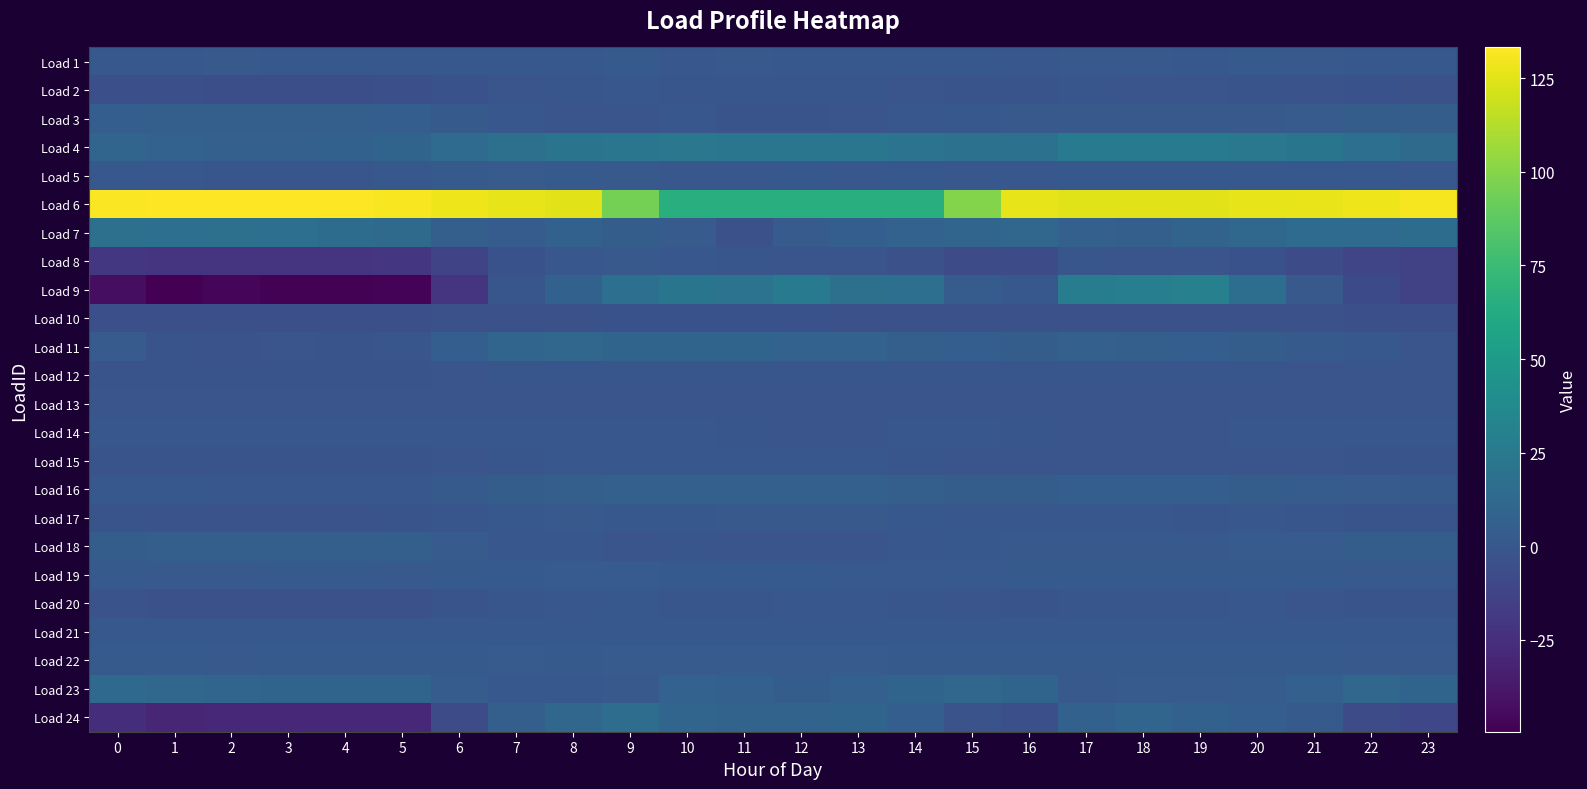

Rank the series at 1 from lowest to highest value.

Load 9, Load 24, Load 8, Load 2, Load 10, Load 20, Load 17, Load 15, Load 12, Load 11, Load 13, Load 14, Load 5, Load 16, Load 1, Load 21, Load 19, Load 22, Load 18, Load 3, Load 4, Load 23, Load 7, Load 6